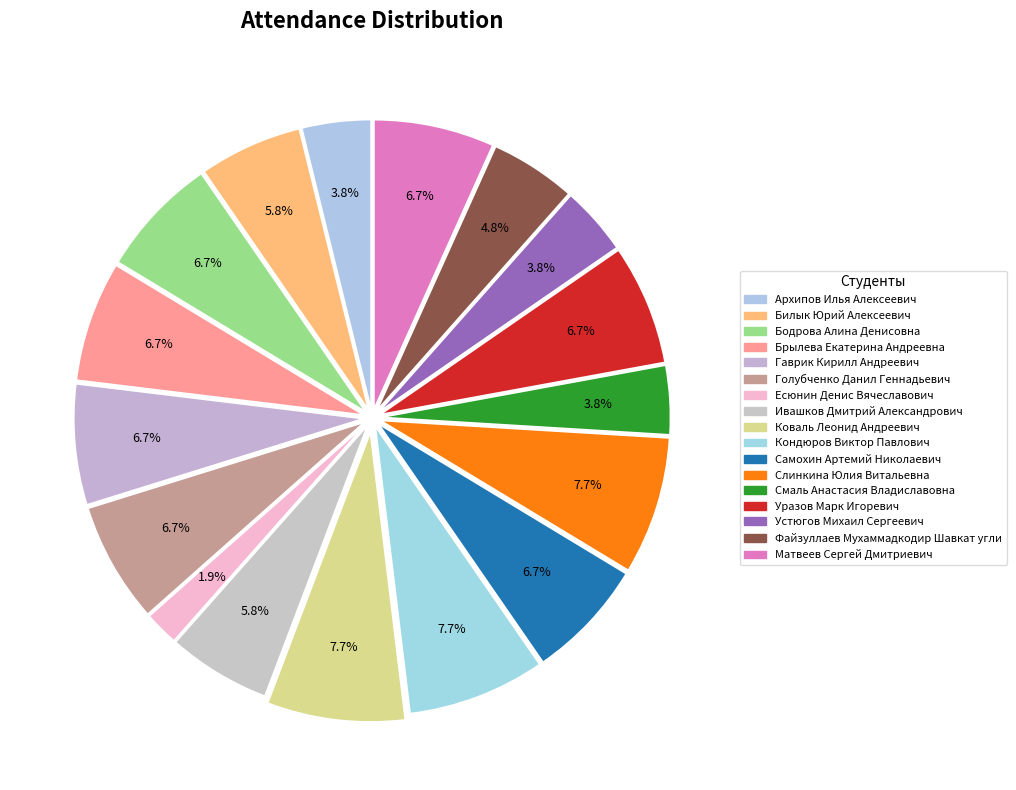

How many slices are in this pie chart?

17